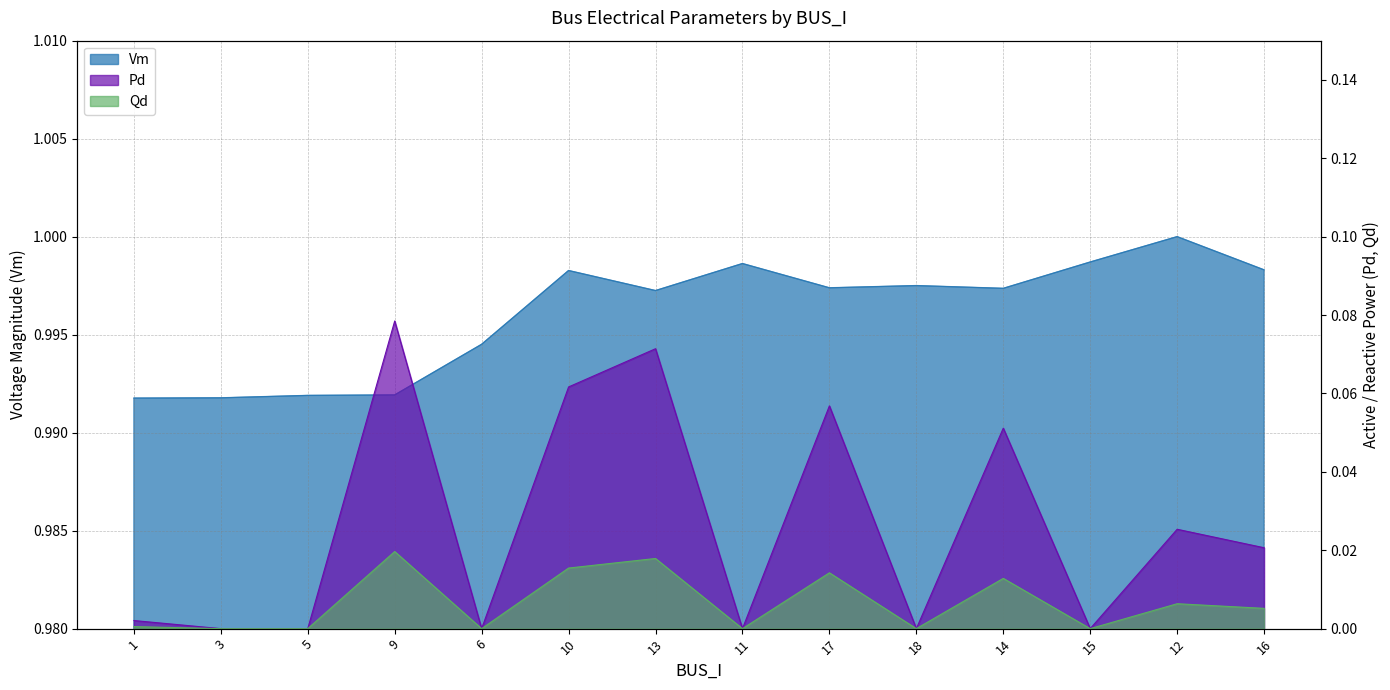

The Pd series shows 0.1 at 13. True or false?

True